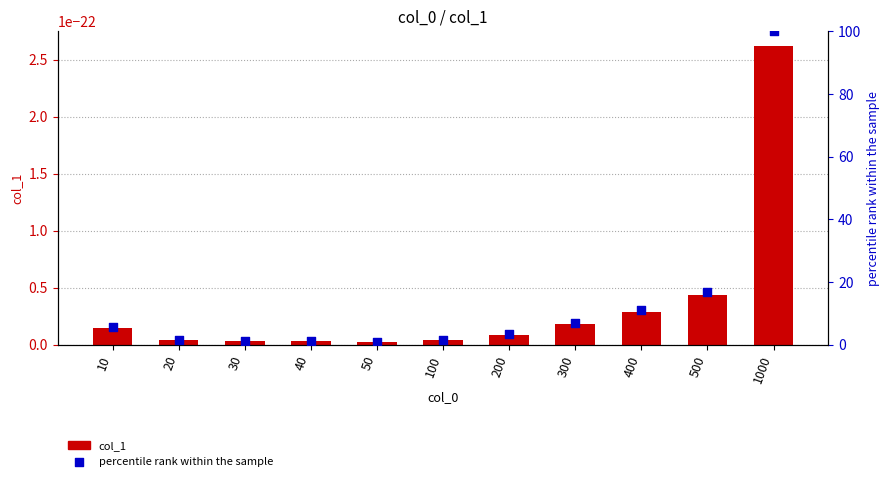

What is the total value across all series at 20?

1.5